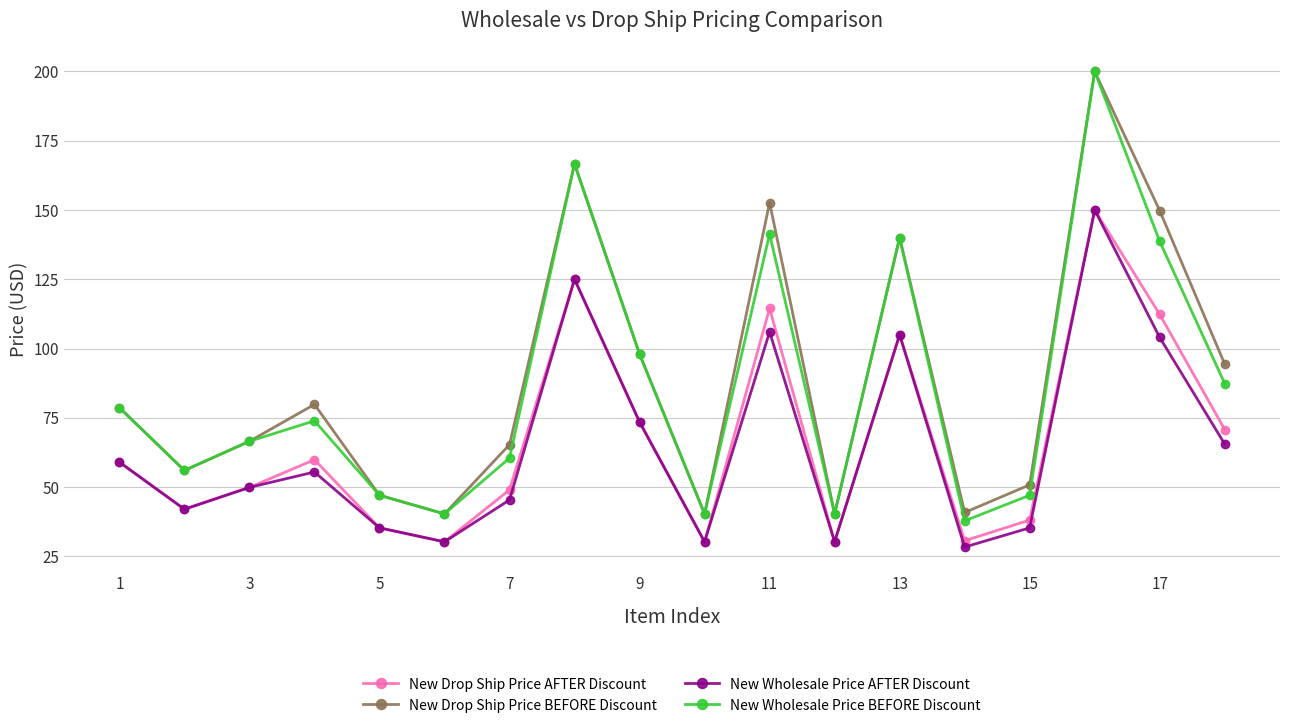

What is the minimum value shown in the chart?

28.4